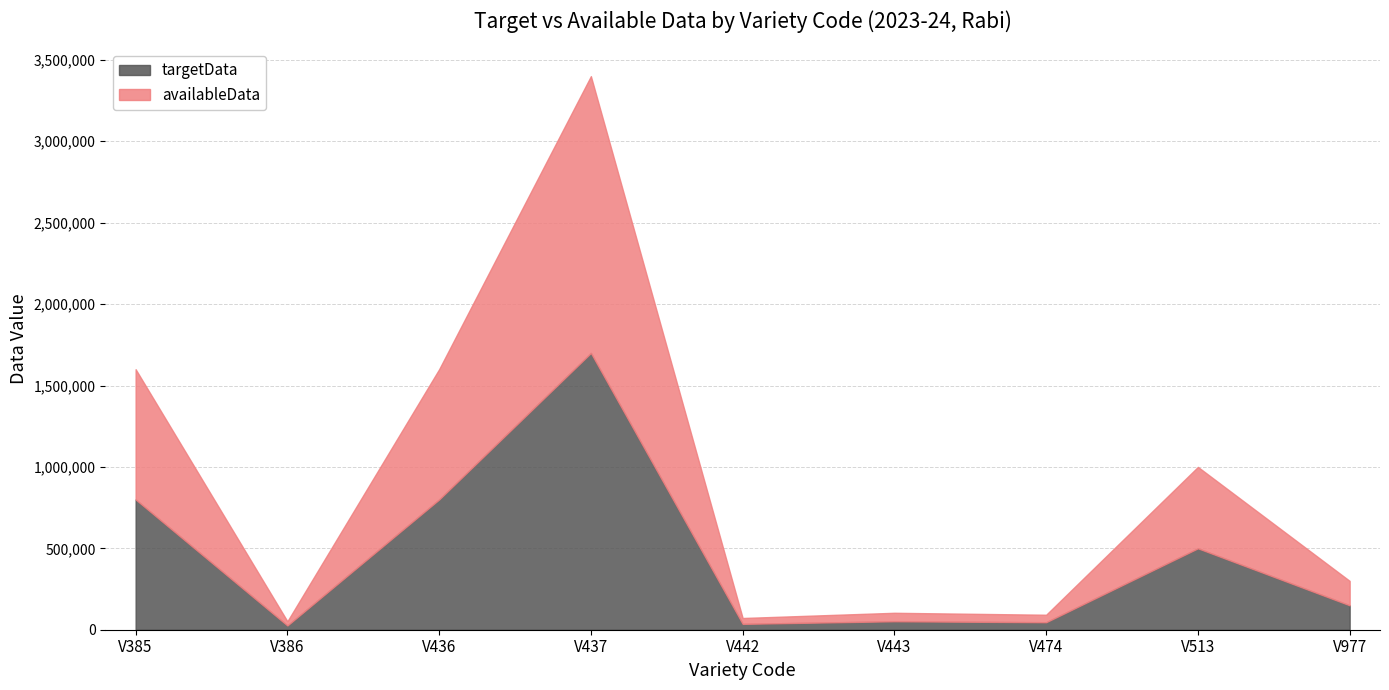

At which category does targetData reach its first local valley?

V386